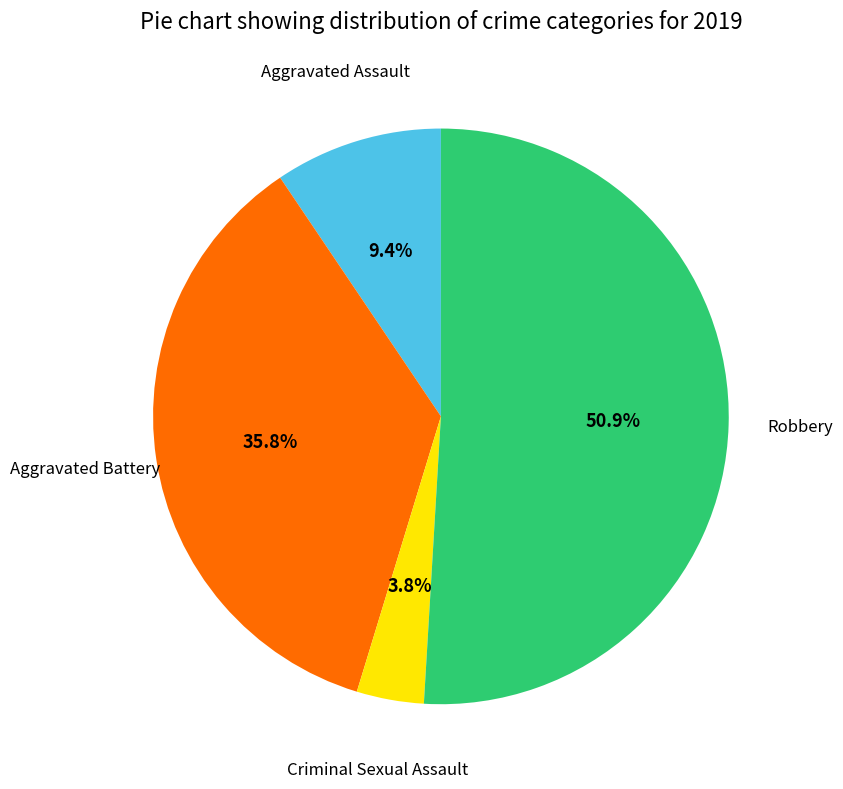

Is there a majority slice in this chart?

Yes